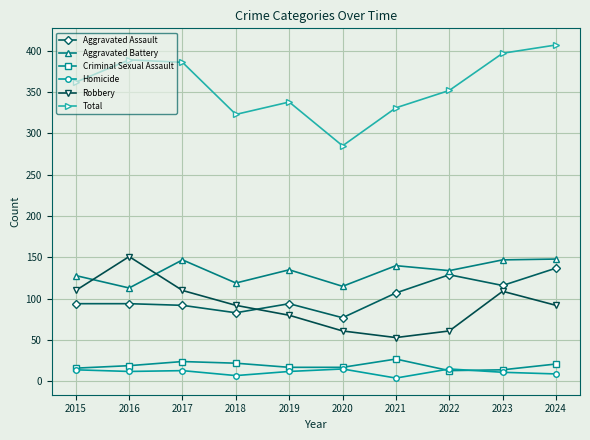

What is the value of the Homicide point at the 6th from the left?

15